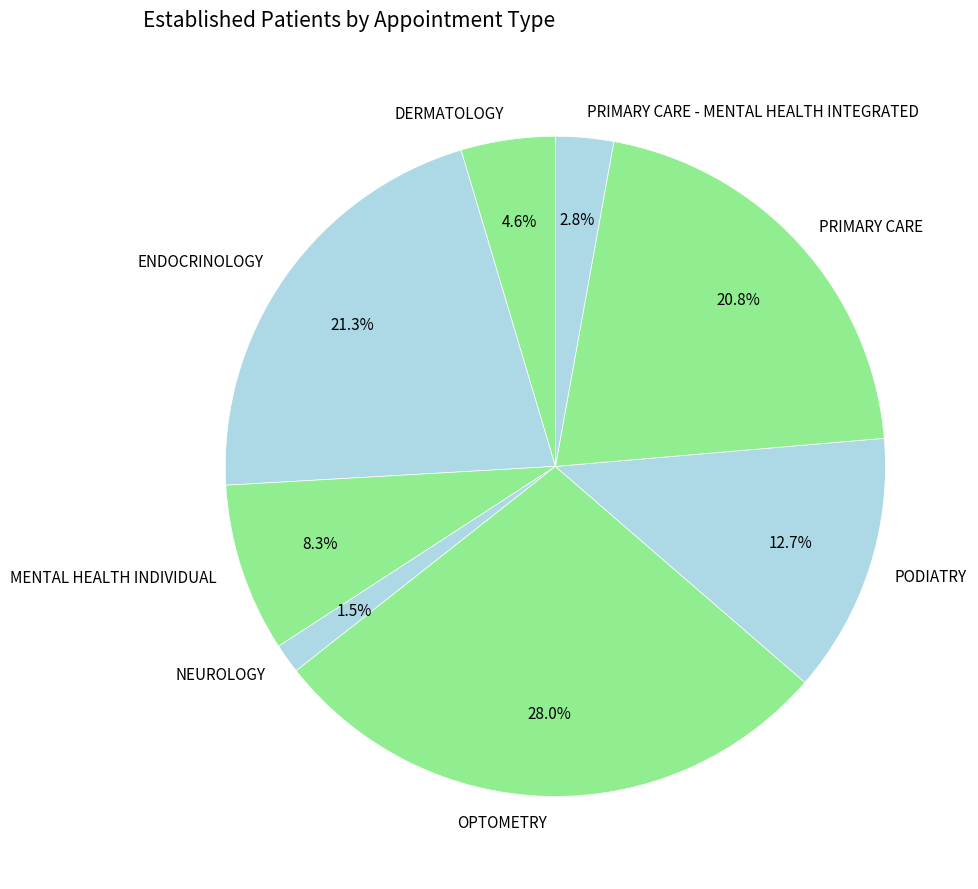

What is the largest slice in the pie chart?

OPTOMETRY